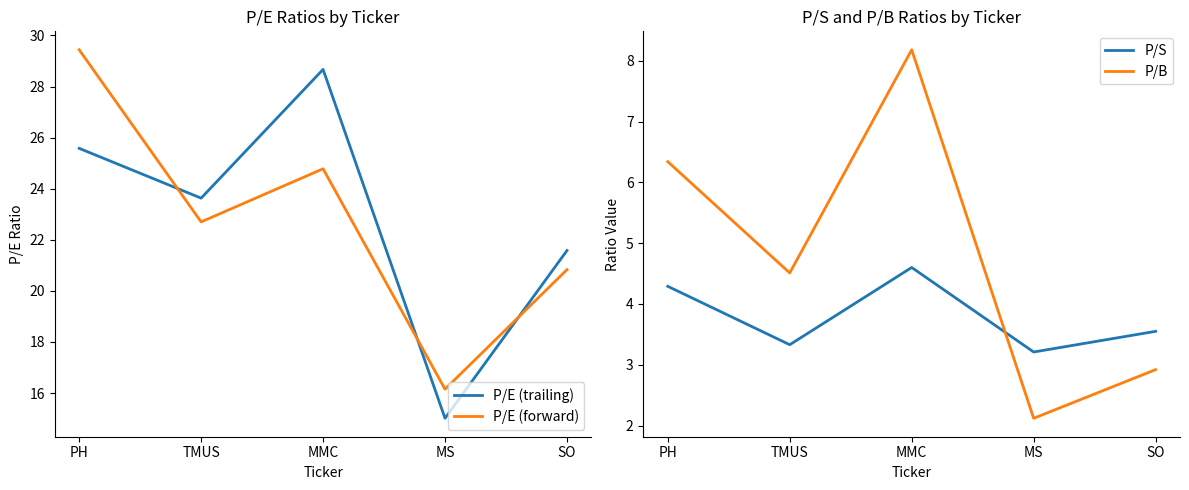

What is the label of the 3rd point from the right?

MMC